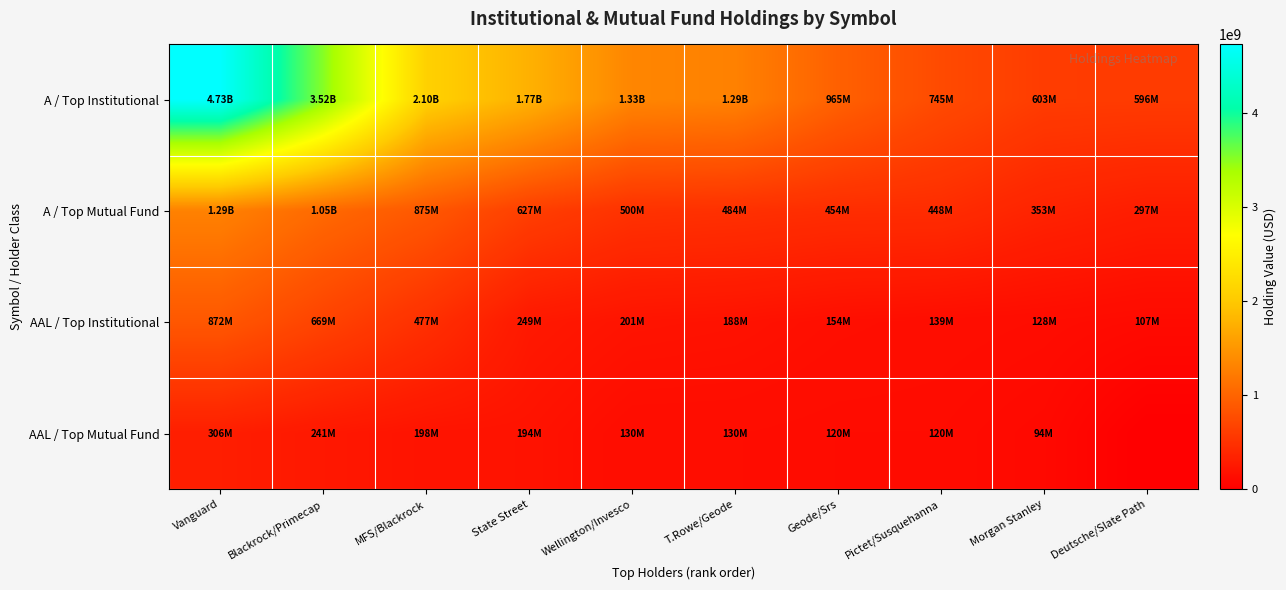

Reading left to right, transcribe all the data shown in this chart.

A / Top Institutional: Vanguard=4734293456	Blackrock/Primecap=3522935347	MFS/Blackrock=2100616227	State Street=1765550546	Wellington/Invesco=1329278754	T.Rowe/Geode=1289753091	Geode/Srs=964655558	Pictet/Susquehanna=744755048	Morgan Stanley=603491171	Deutsche/Slate Path=595727570
A / Top Mutual Fund: Vanguard=1290983928	Blackrock/Primecap=1048804950	MFS/Blackrock=875333778	State Street=626629426	Wellington/Invesco=499532653	T.Rowe/Geode=483782765	Geode/Srs=453617988	Pictet/Susquehanna=448135765	Morgan Stanley=352793943	Deutsche/Slate Path=297046666
AAL / Top Institutional: Vanguard=871791789	Blackrock/Primecap=669499227	MFS/Blackrock=476565861	State Street=249102765	Wellington/Invesco=201204227	T.Rowe/Geode=188264167	Geode/Srs=153764911	Pictet/Susquehanna=139223129	Morgan Stanley=128106305	Deutsche/Slate Path=106554712
AAL / Top Mutual Fund: Vanguard=306427635	Blackrock/Primecap=241146130	MFS/Blackrock=198341809	State Street=193501615	Wellington/Invesco=130274993	T.Rowe/Geode=130272510	Geode/Srs=119915470	Pictet/Susquehanna=119836669	Morgan Stanley=94399859	Deutsche/Slate Path=0